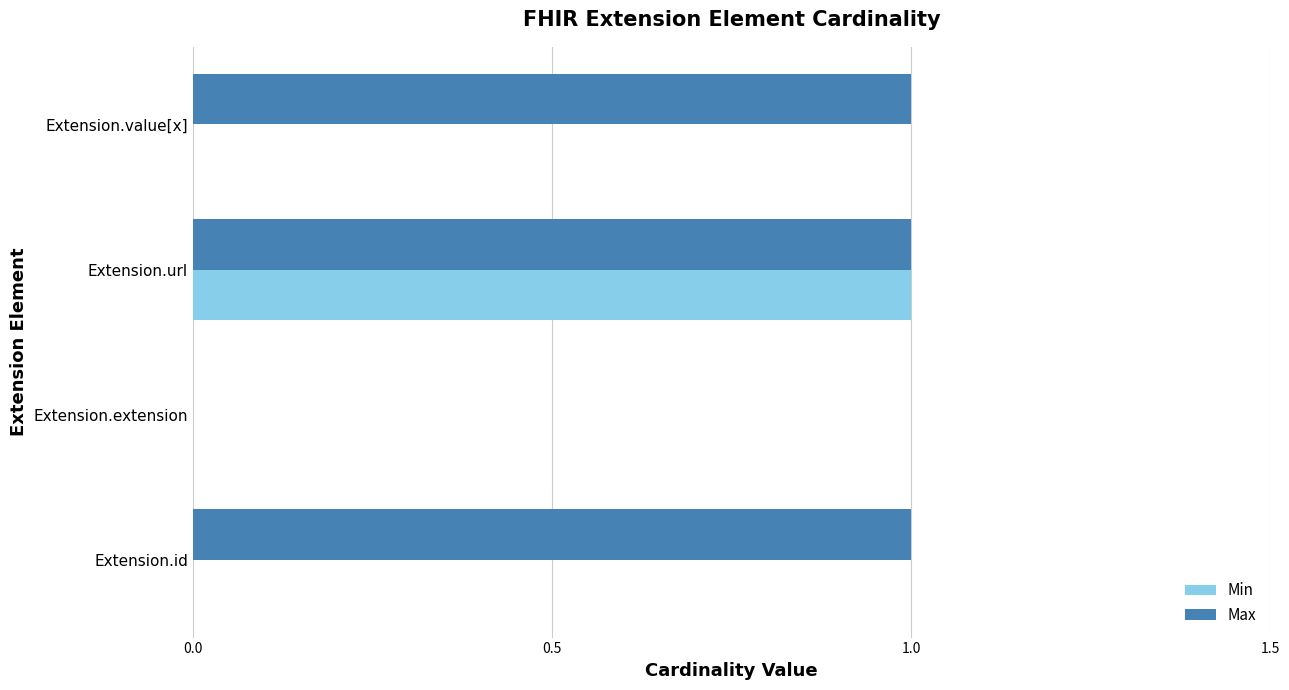

Between Extension.id and Extension.extension, which series saw the biggest shift?

Max